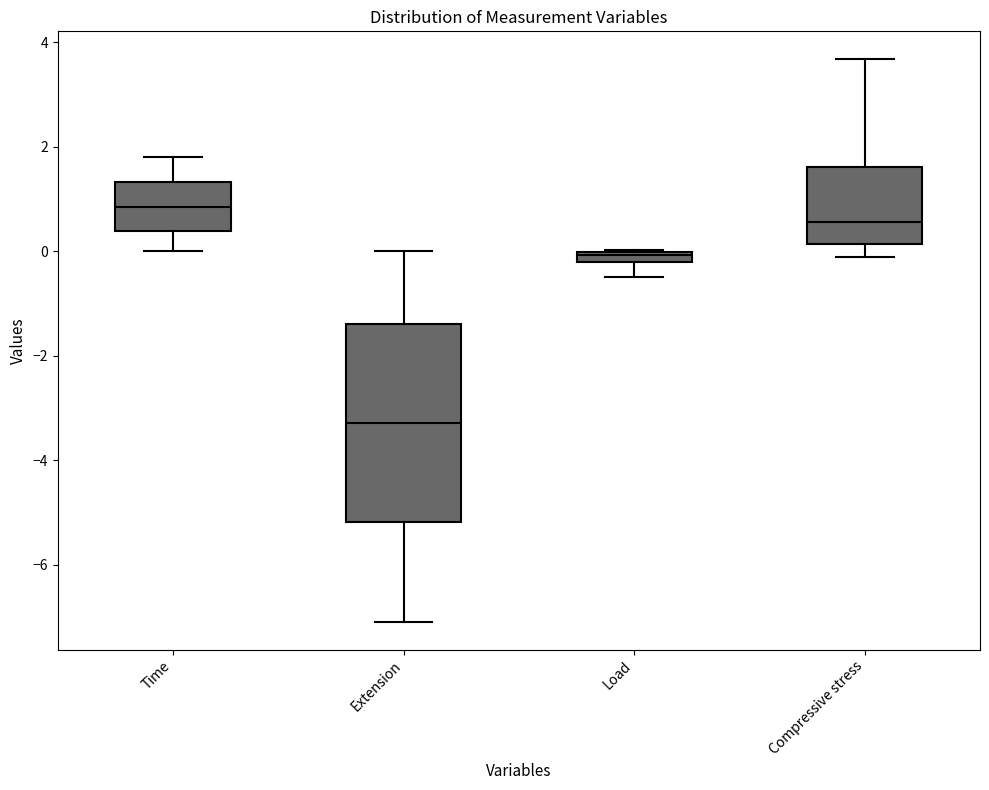

Where is the lower edge of the box for Extension on the y-axis? The values are not printed on the chart, so give them approximately, as read against the axis.

-5.2